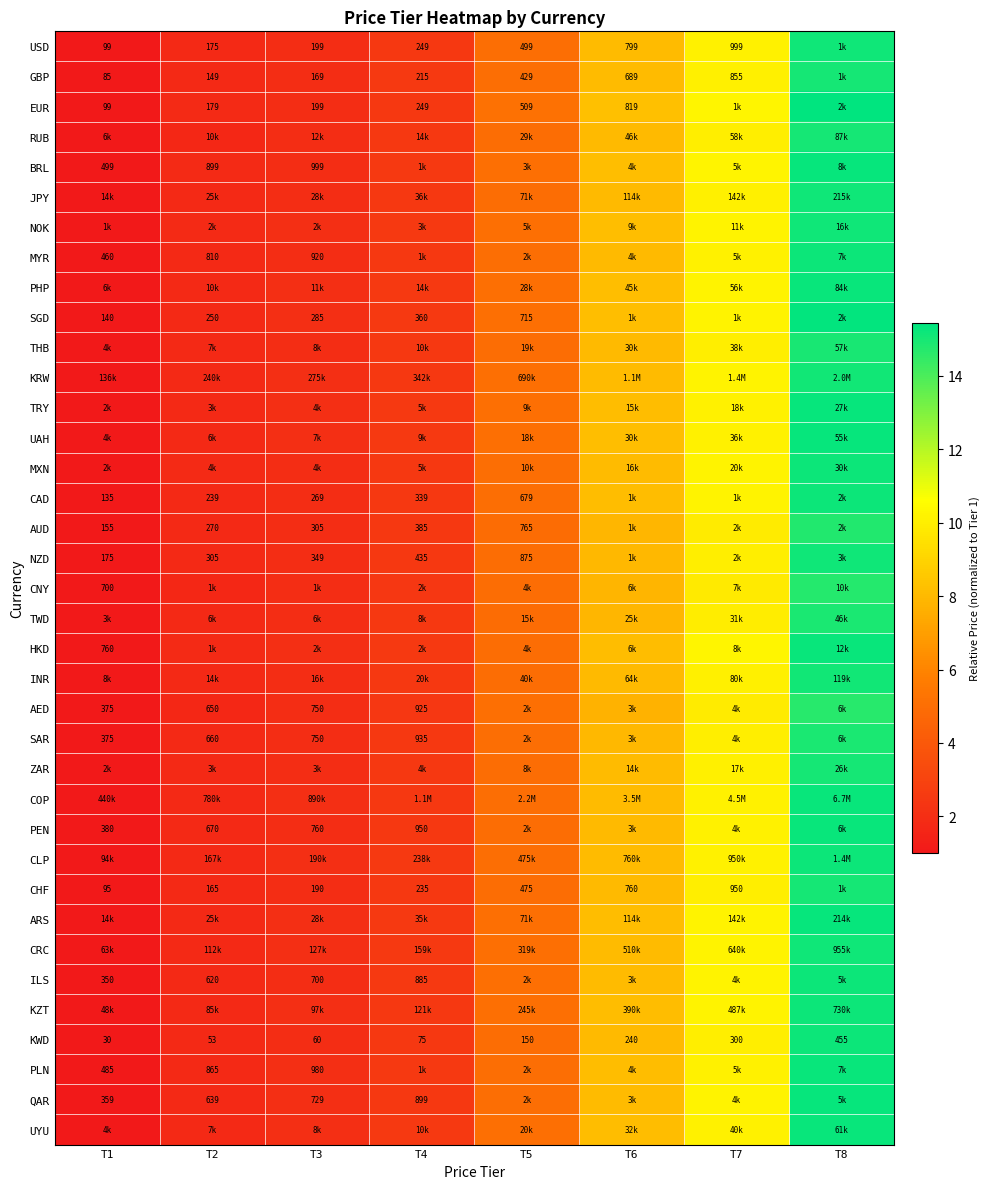

How many data points does each series have?

8